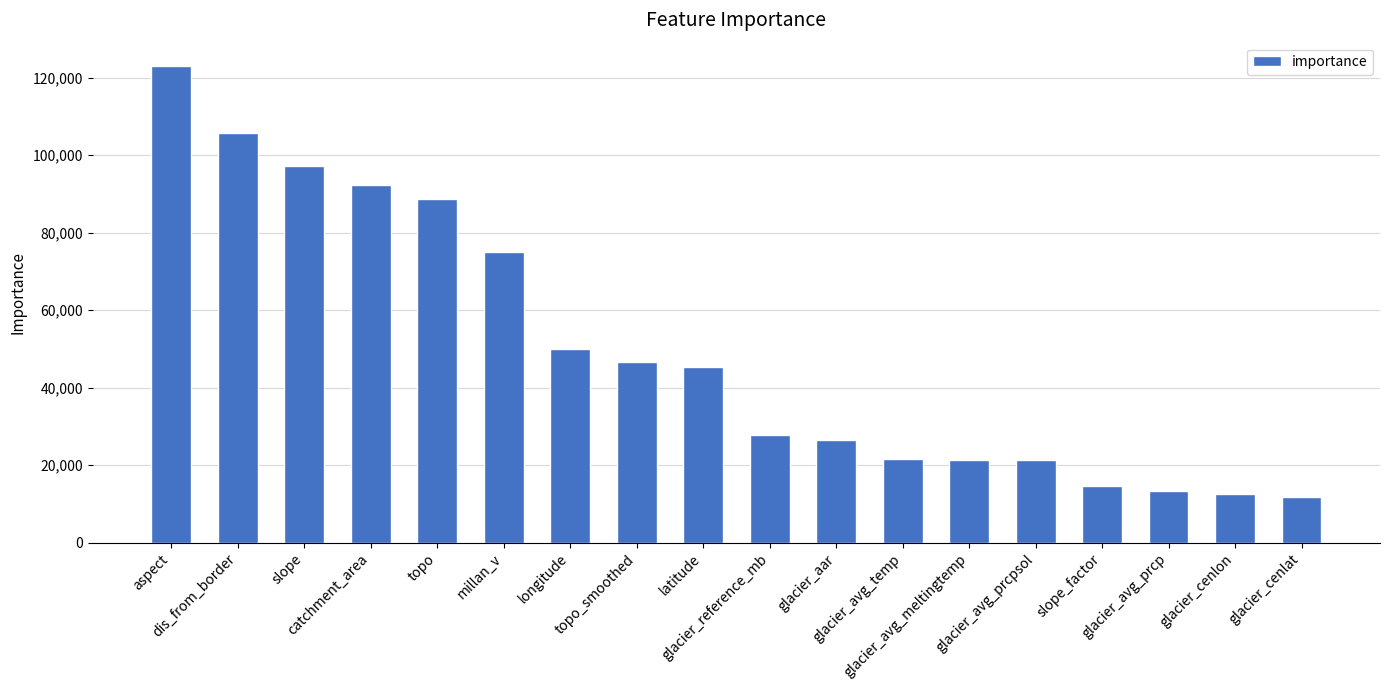

Approximately how many times larger is the value at glacier_avg_temp compared to topo_smoothed?

0.5